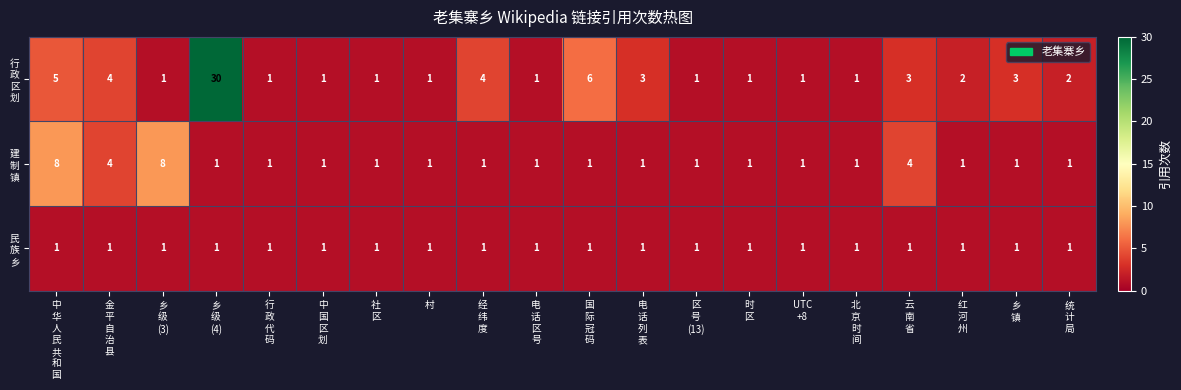

What is the greatest value displayed?

30